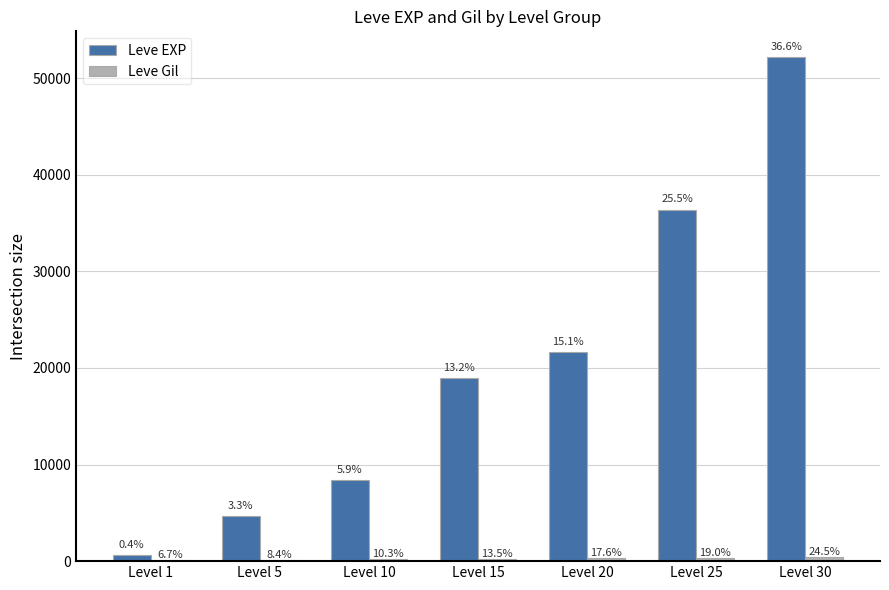

How many groups of bars are there?

7